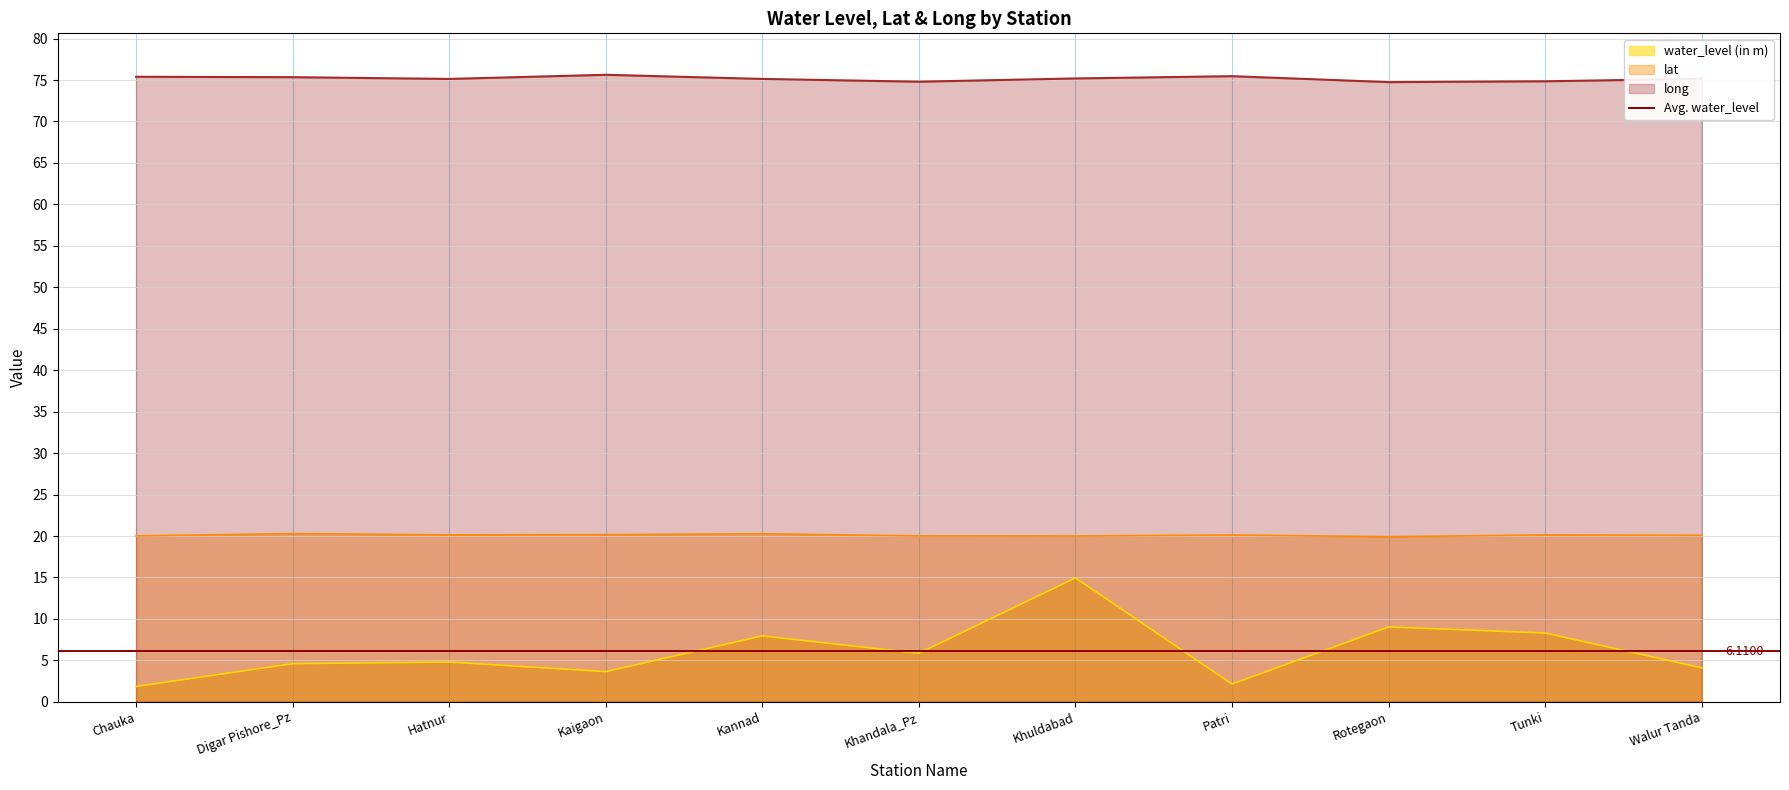

At which category is the sum across all series the highest?

Khuldabad